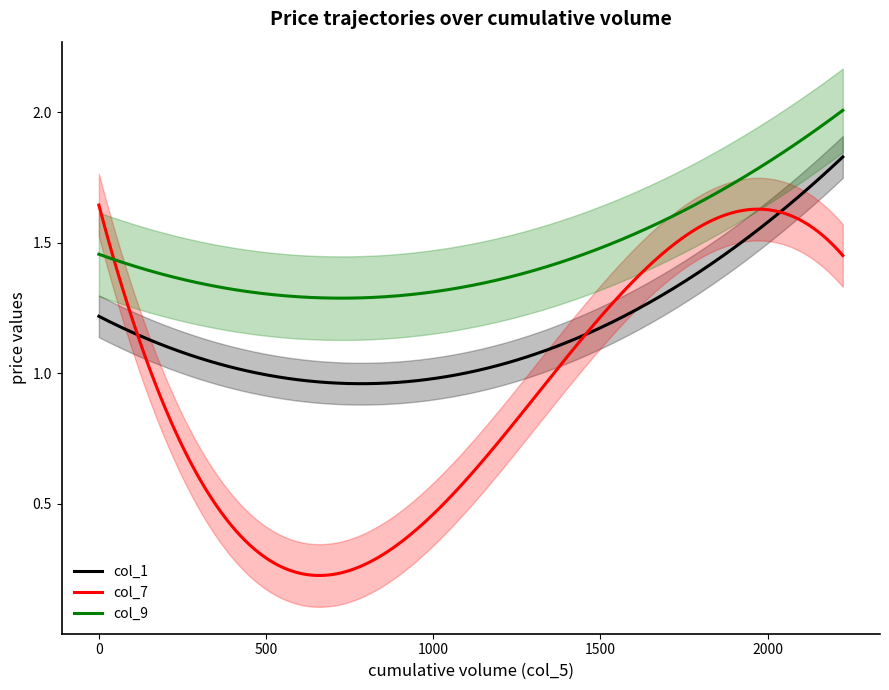

True or false: col_9 and col_1 intersect in this chart.

False